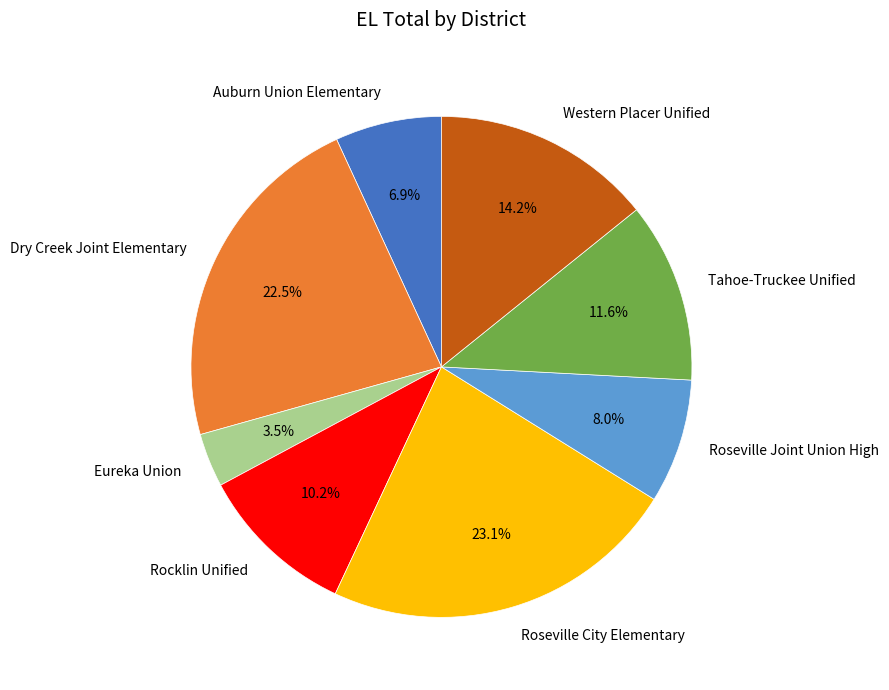

How many segments does this pie chart have?

8